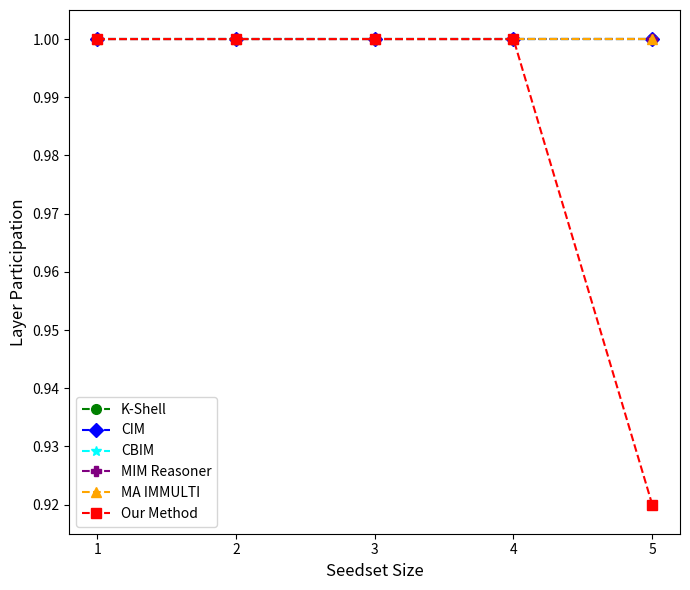

Reading right to left, transcribe all the data shown in this chart.

K-Shell: 1.0	1.0	1.0	1.0	1.0
CIM: 1.0	1.0	1.0	1.0	1.0
CBIM: 1.0	1.0	1.0	1.0	1.0
MIM Reasoner: 1.0	1.0	1.0	1.0	1.0
MA IMMULTI: 1.0	1.0	1.0	1.0	1.0
Our Method: 0.9	1.0	1.0	1.0	1.0